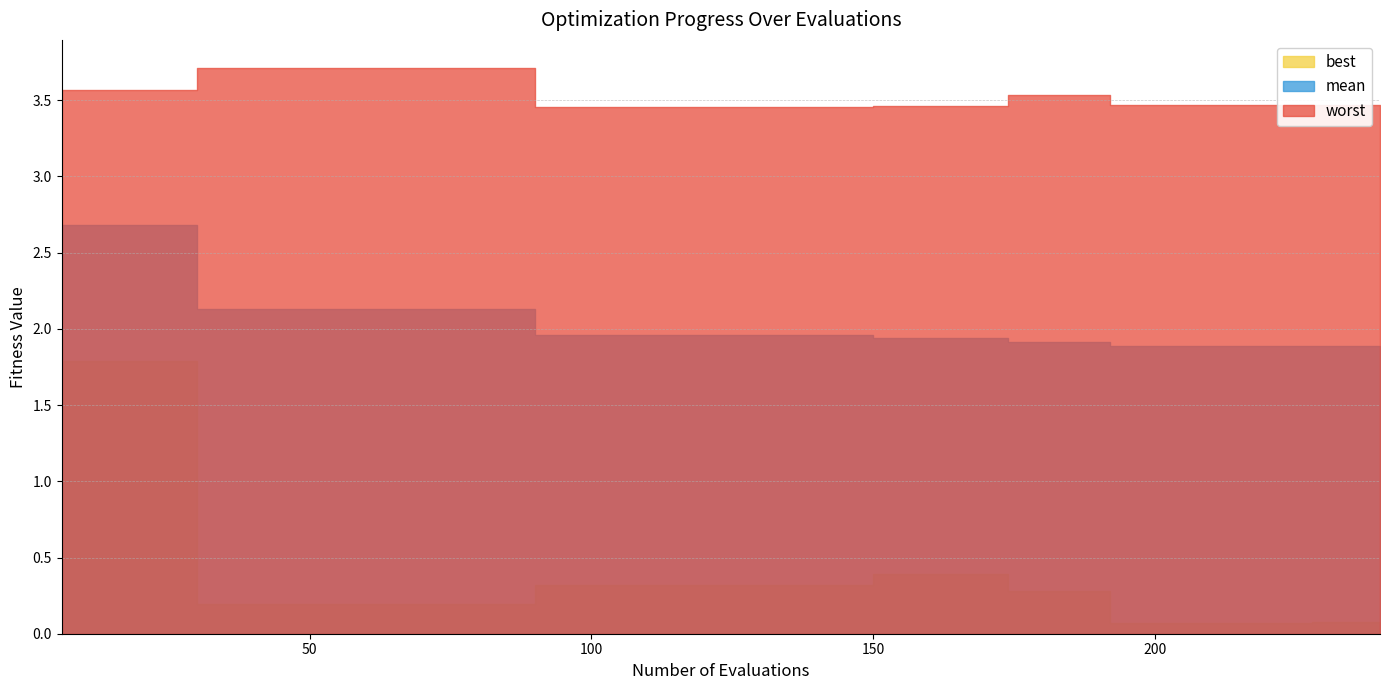

True or false: best and mean cross at least once.

False